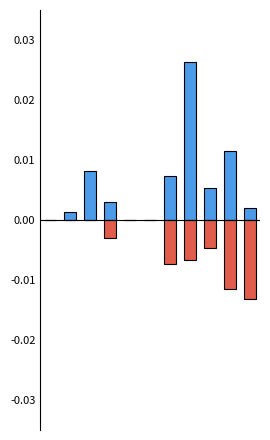

At how many categories does at least one series exceed 0?

8